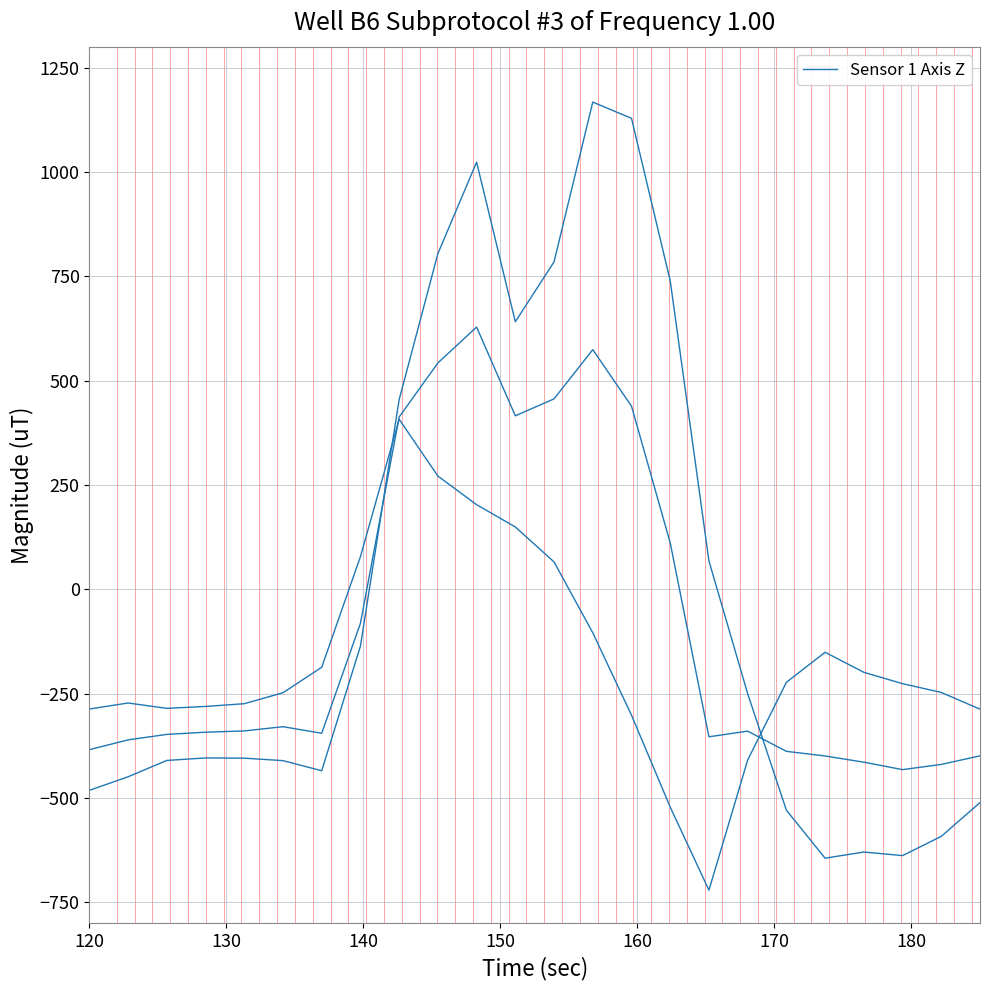

Reading left to right, list all the values displayed in this chart.

-482.0	-449.5	-410.3	-404.4	-404.9	-410.8	-435.0	-136.4	454.2	804.0	1023.2	640.9	784.4	1167.2	1128.3	739.0	67.6	-250.3	-529.6	-644.5	-629.9	-638.4	-592.3	-511.3